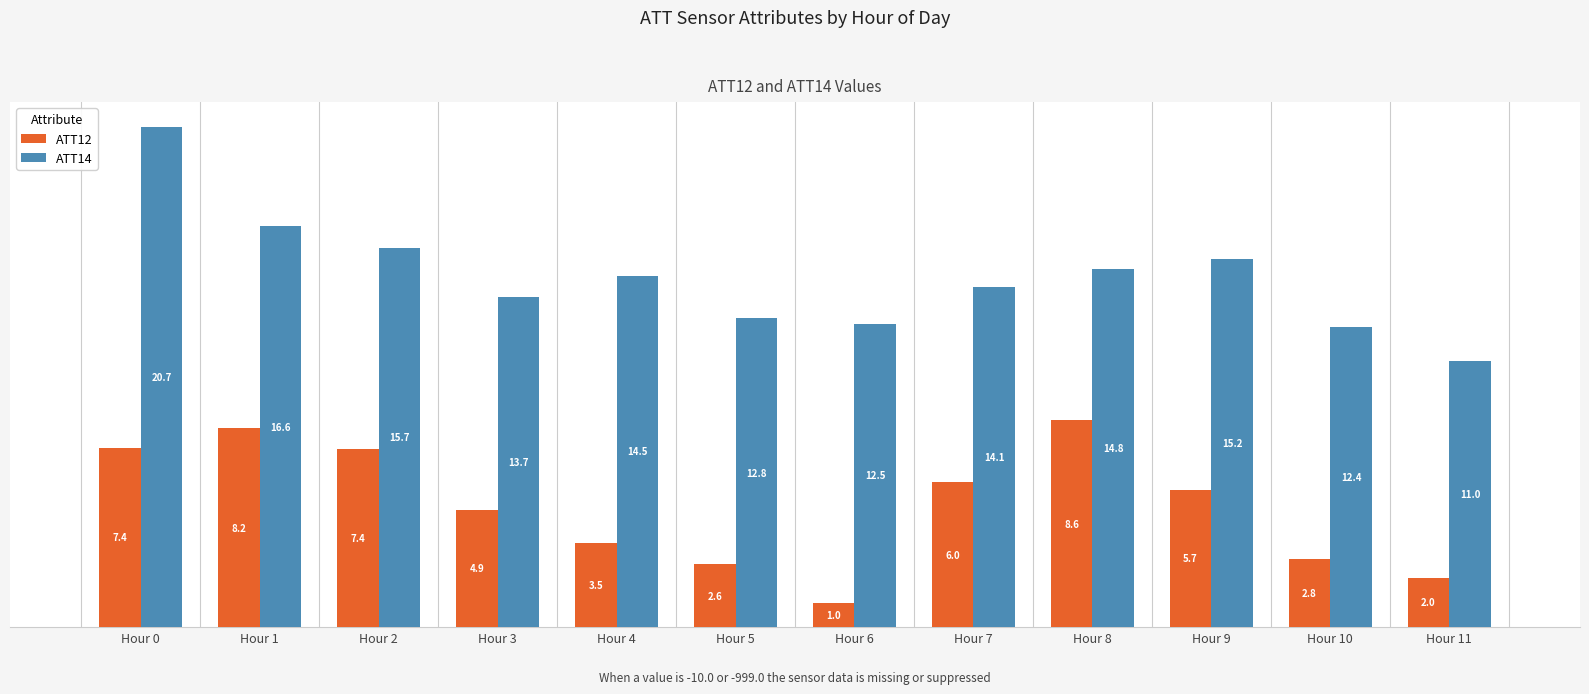

Reading left to right, transcribe all the data shown in this chart.

ATT12: 7.4	8.2	7.4	4.9	3.5	2.6	1.0	6.0	8.6	5.7	2.8	2.0
ATT14: 20.7	16.6	15.7	13.7	14.5	12.8	12.5	14.1	14.8	15.2	12.4	11.0